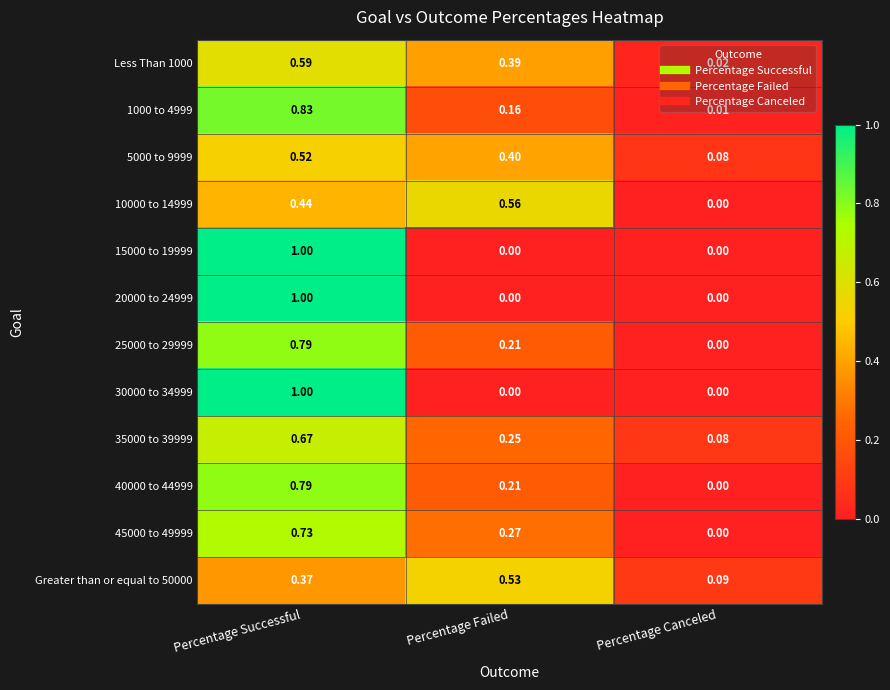

Rank the categories by 10000 to 14999 value from lowest to highest.

Percentage Canceled, Percentage Successful, Percentage Failed